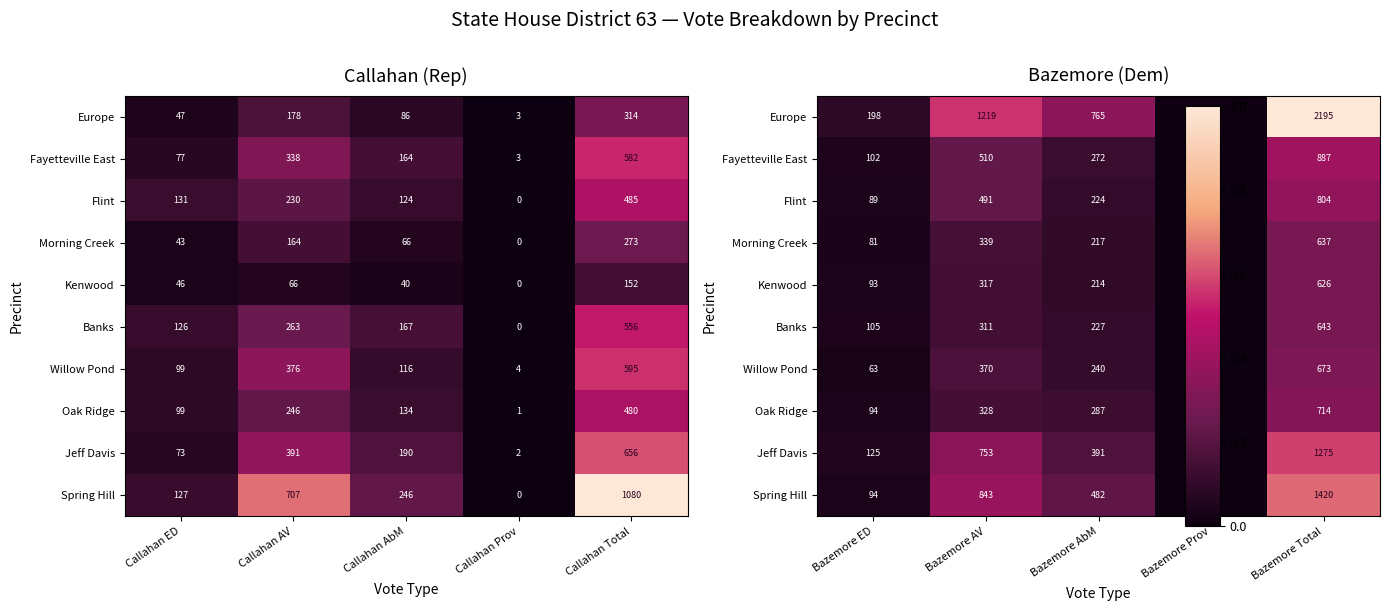

Between Callahan ED and Callahan AbM, which is larger?

Callahan AbM